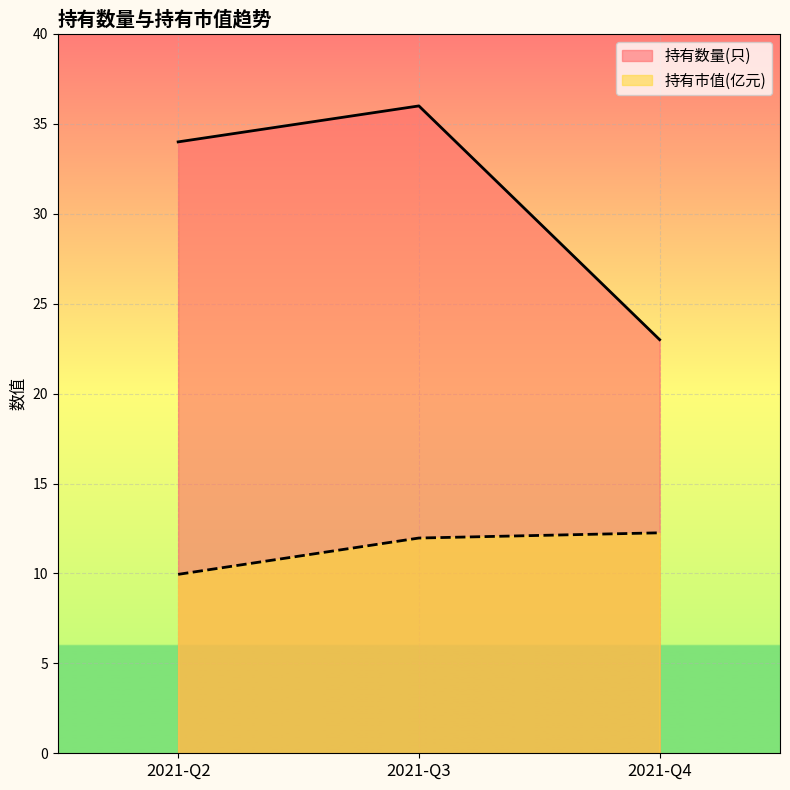

How many lines are shown in the chart?

2